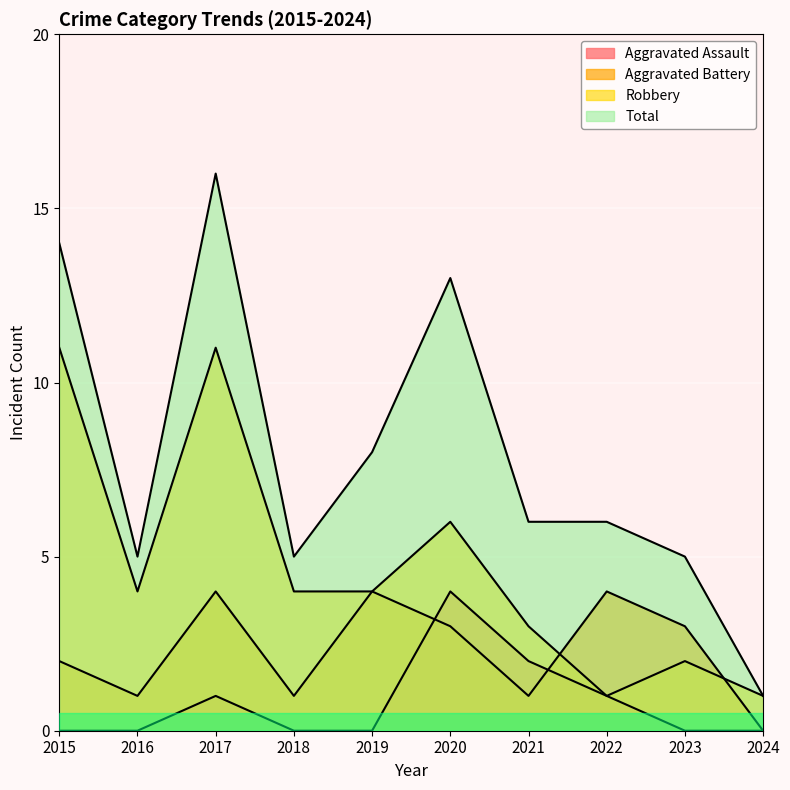

How many lines are shown in the chart?

4